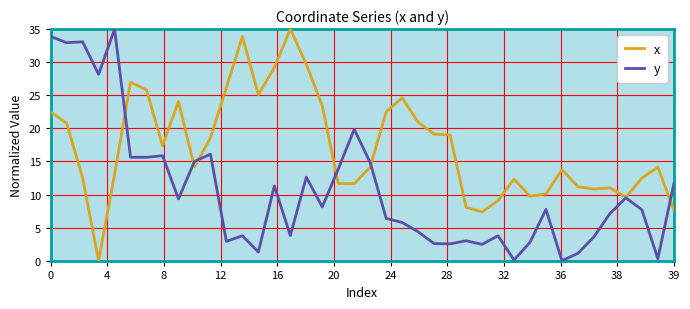

Which series has the largest total across all categories?

x